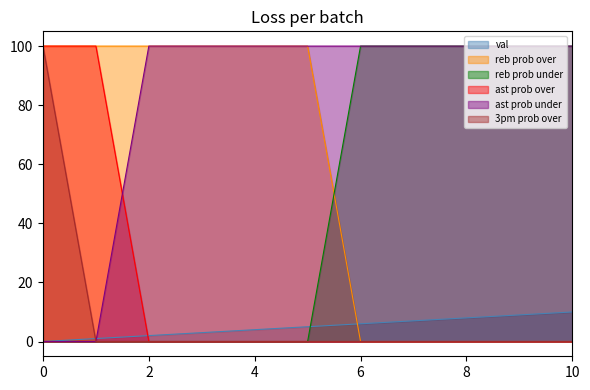

Where do reb prob under and reb prob over first cross each other?

5 and 6